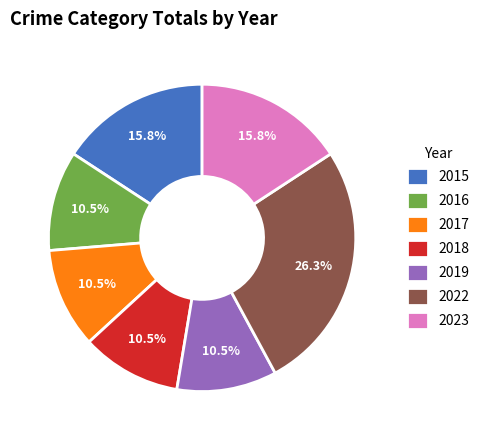

Which category has the biggest portion of the pie?

2022